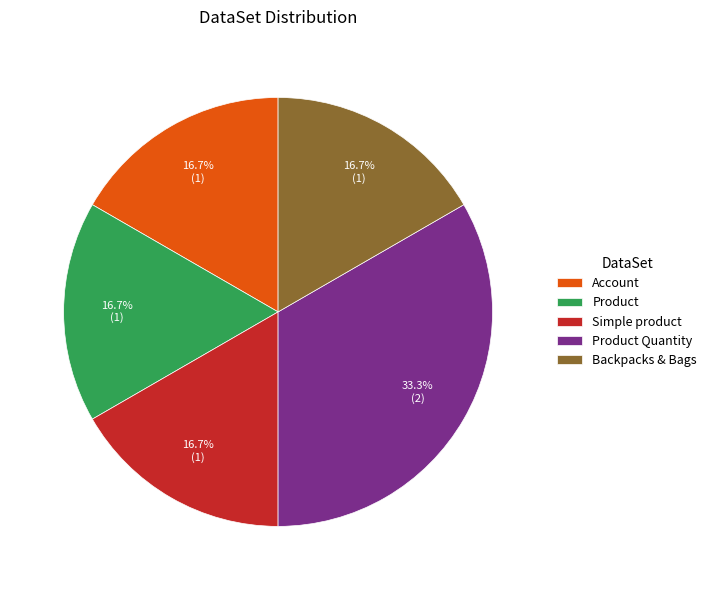

Which slice is the largest?

Product Quantity